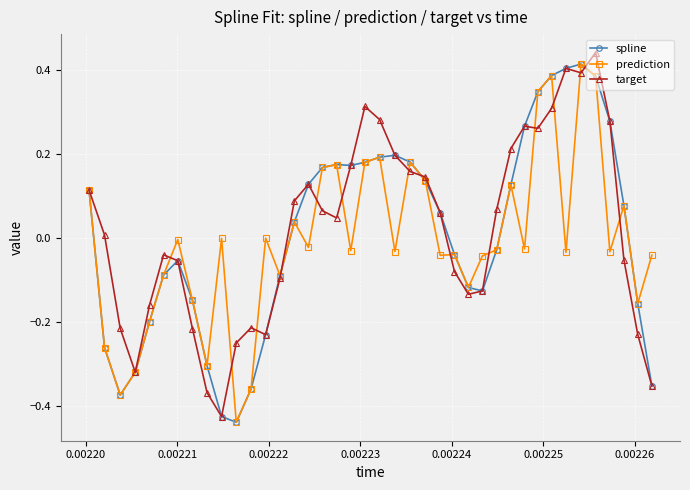

Reading left to right, what are all the values shown in this chart?

spline: 0.1	-0.3	-0.4	-0.3	-0.2	-0.1	-0.1	-0.1	-0.3	-0.4	-0.4	-0.4	-0.2	-0.1	0.0	0.1	0.2	0.2	0.2	0.2	0.2	0.2	0.2	0.1	0.1	-0.0	-0.1	-0.1	-0.0	0.1	0.3	0.3	0.4	0.4	0.4	0.4	0.3	0.1	-0.2	-0.4
prediction: 0.1	-0.3	-0.4	-0.3	-0.2	-0.1	-0.0	-0.1	-0.3	-0.0	-0.4	-0.4	0.0	-0.1	0.0	-0.0	0.2	0.2	-0.0	0.2	0.2	-0.0	0.2	0.1	-0.0	-0.0	-0.1	-0.0	-0.0	0.1	-0.0	0.3	0.4	-0.0	0.4	0.4	-0.0	0.1	-0.2	-0.0
target: 0.1	0.0	-0.2	-0.3	-0.2	-0.0	-0.1	-0.2	-0.4	-0.4	-0.2	-0.2	-0.2	-0.1	0.1	0.1	0.1	0.0	0.2	0.3	0.3	0.2	0.2	0.1	0.1	-0.1	-0.1	-0.1	0.1	0.2	0.3	0.3	0.3	0.4	0.4	0.4	0.3	-0.1	-0.2	-0.4